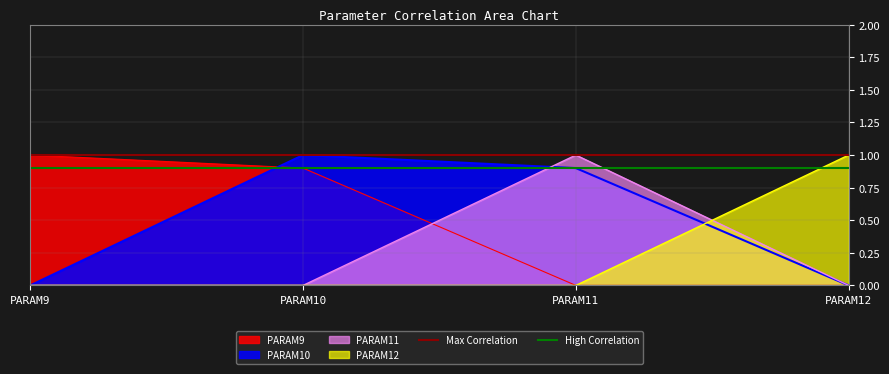

Is the value of PARAM10 at PARAM10 greater than the value of PARAM11 at PARAM12?

Yes